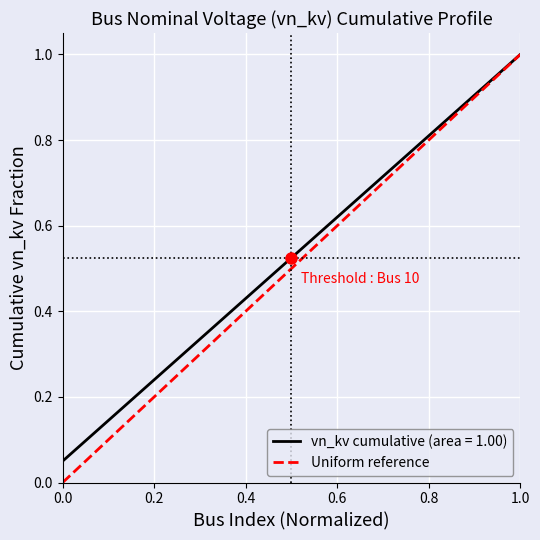

The chart shows a value of 0.4 at 15. True or false?

False